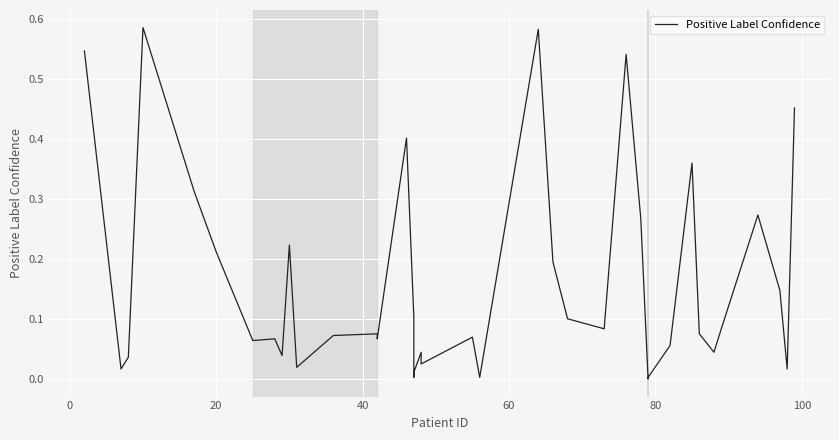

What is the maximum value shown in the chart?

0.6